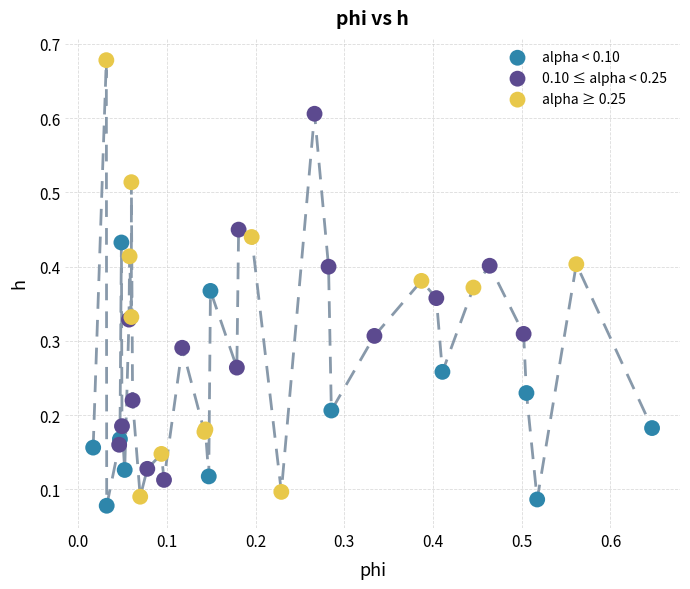

Which series has the widest spread of Y values?

alpha ≥ 0.25